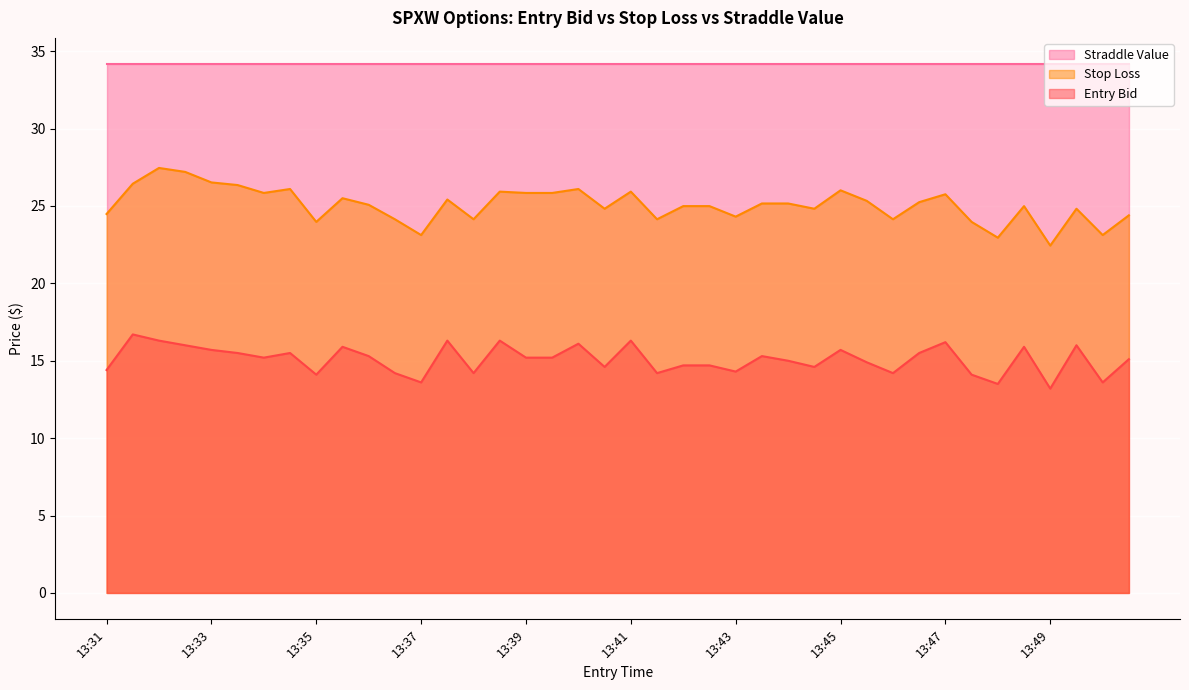

The value of entry_bid at 13:37 is 13.6. True or false?

True